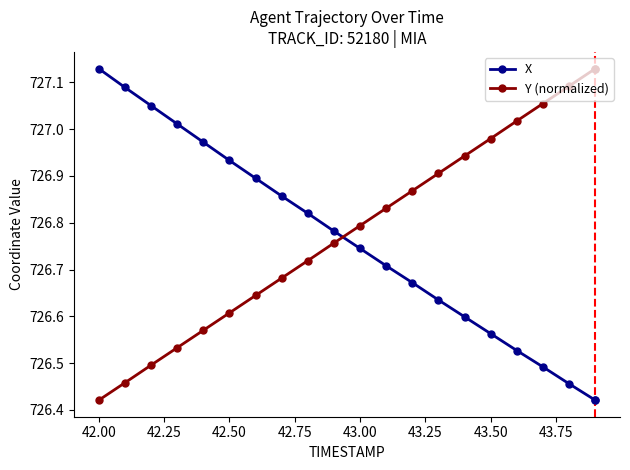

At how many categories does at least one series exceed 726?

20